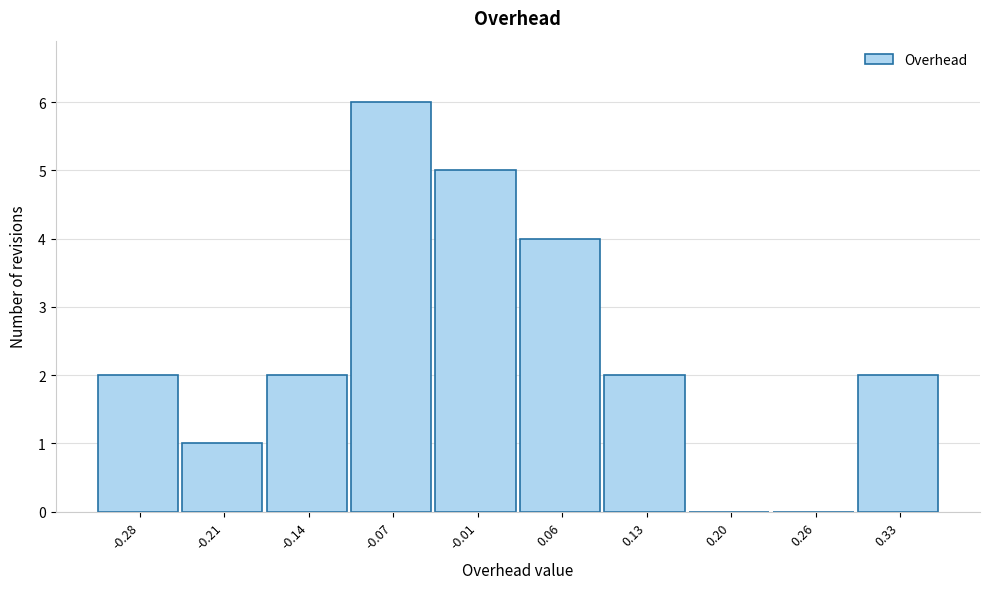

What is the height of the bar covering -0.18 to -0.11 on the x-axis? Neither the bar edges nor the heights are printed on the chart, so give them approximately, as read against the axes.

2